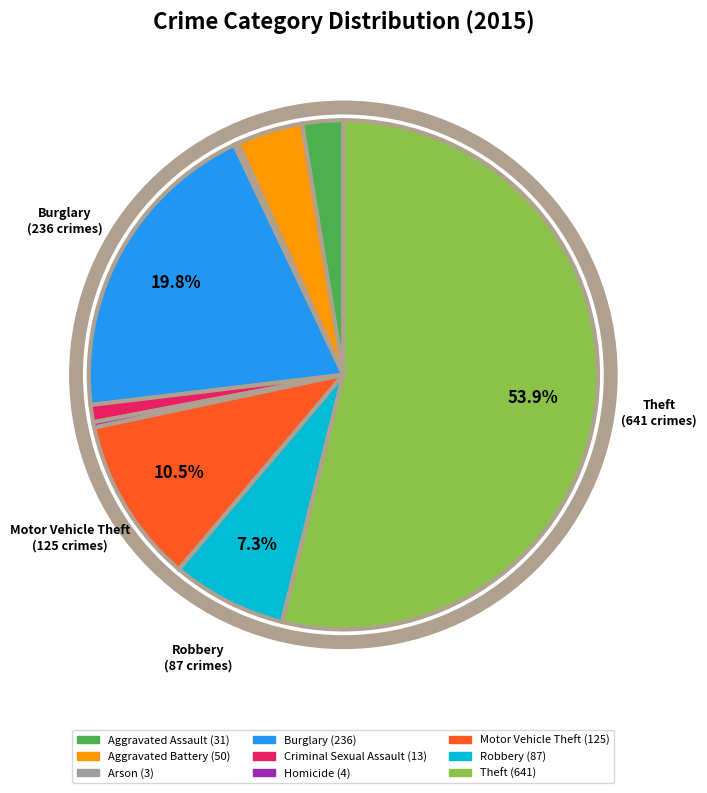

Which has a higher value, Aggravated Assault or Homicide?

Aggravated Assault